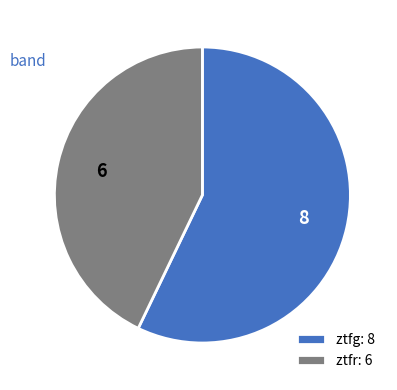

How many segments does this pie chart have?

2